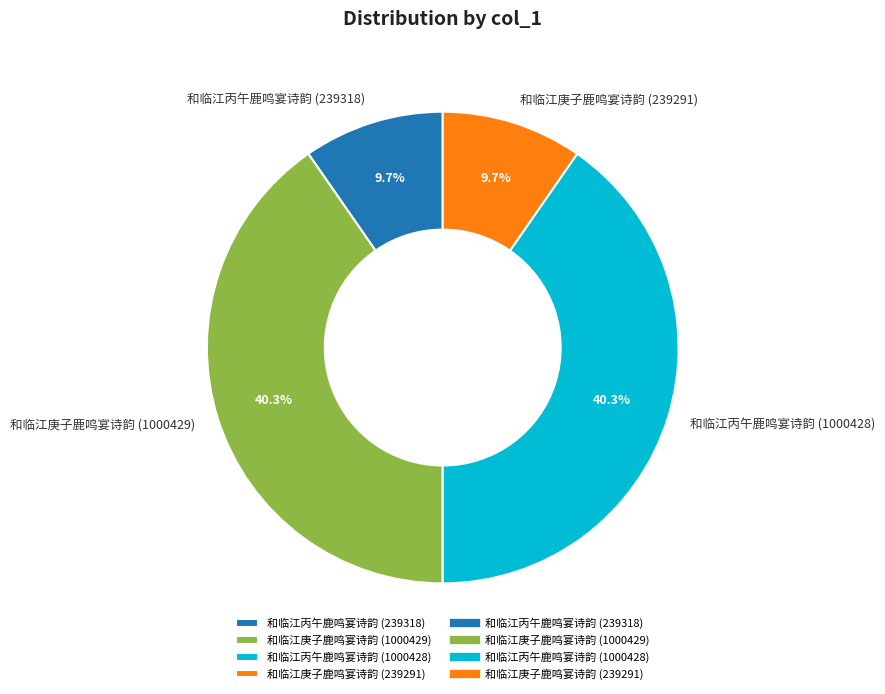

Count the number of slices in the pie.

4